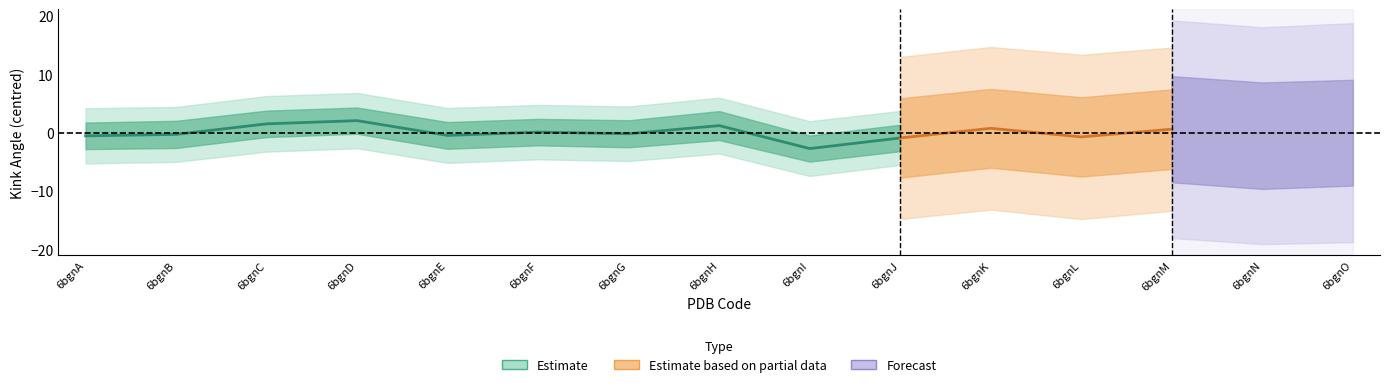

At which category is the sum across all series the highest?

6bgnD